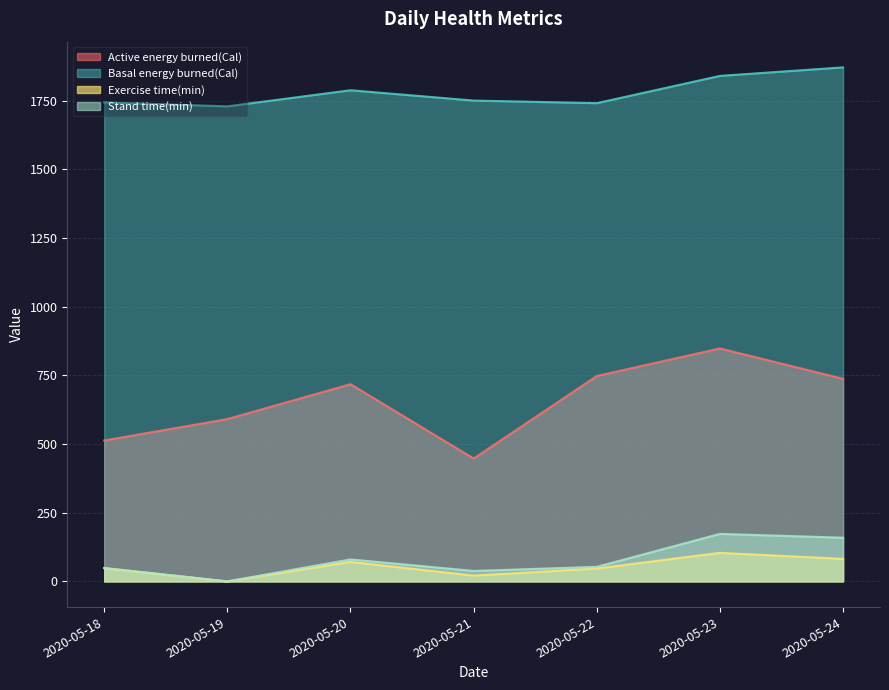

What is the value of the Stand time(min) point at the 4th from the left?

38.0